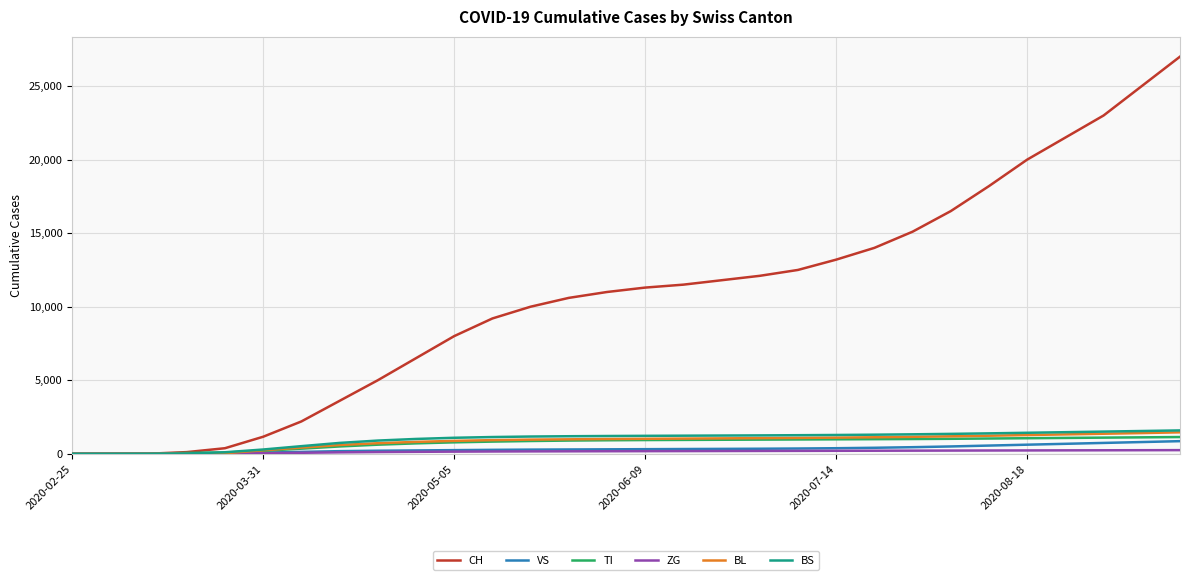

Which series has the largest range (max minus min)?

CH